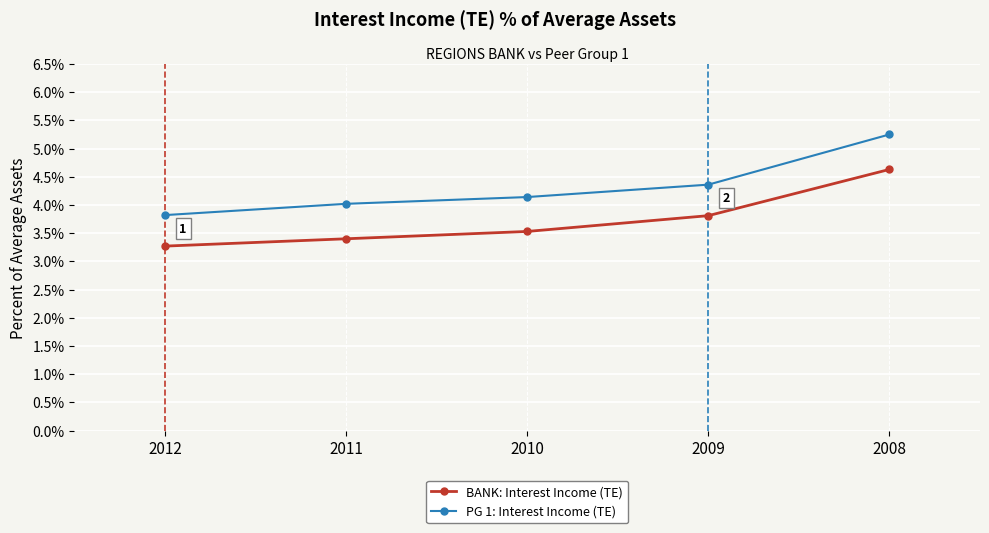

What is the difference between the highest and lowest values at 2008?

0.6